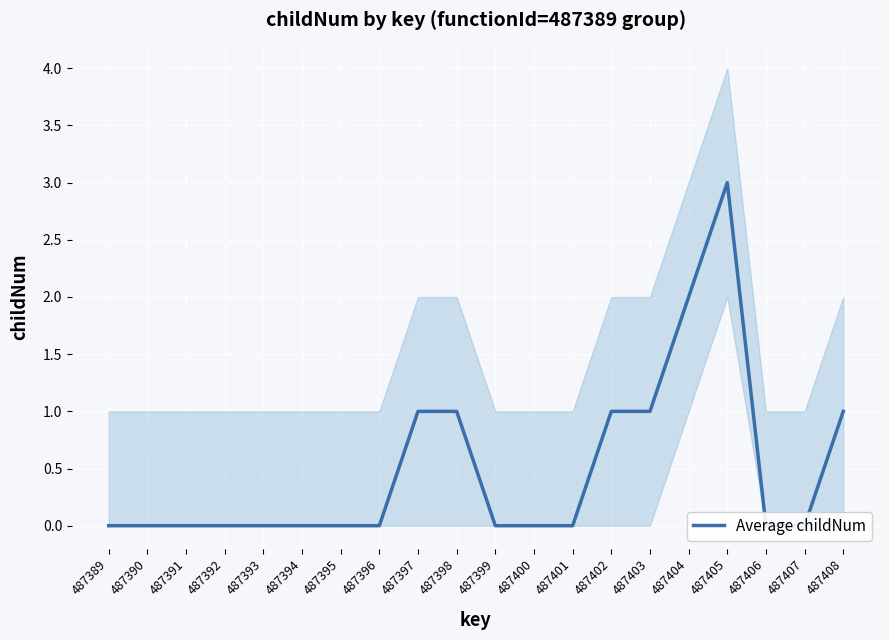

At which category does the chart reach its minimum across all series?

487389